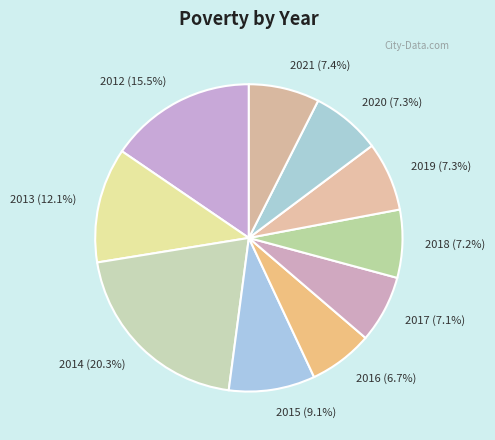

Is there a majority slice in this chart?

No